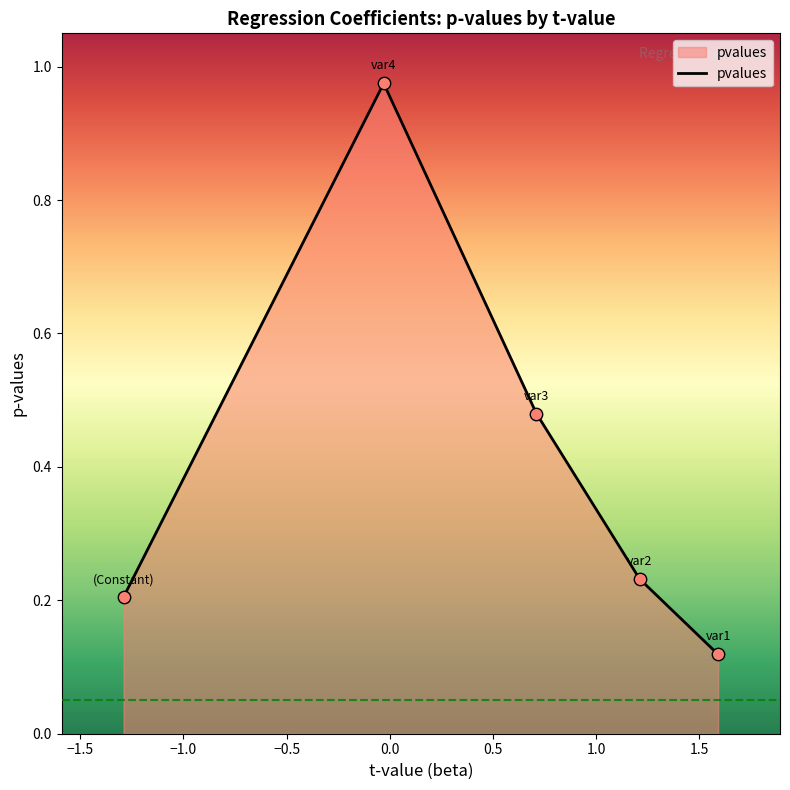

What is the difference between the second highest and minimum values?

0.4